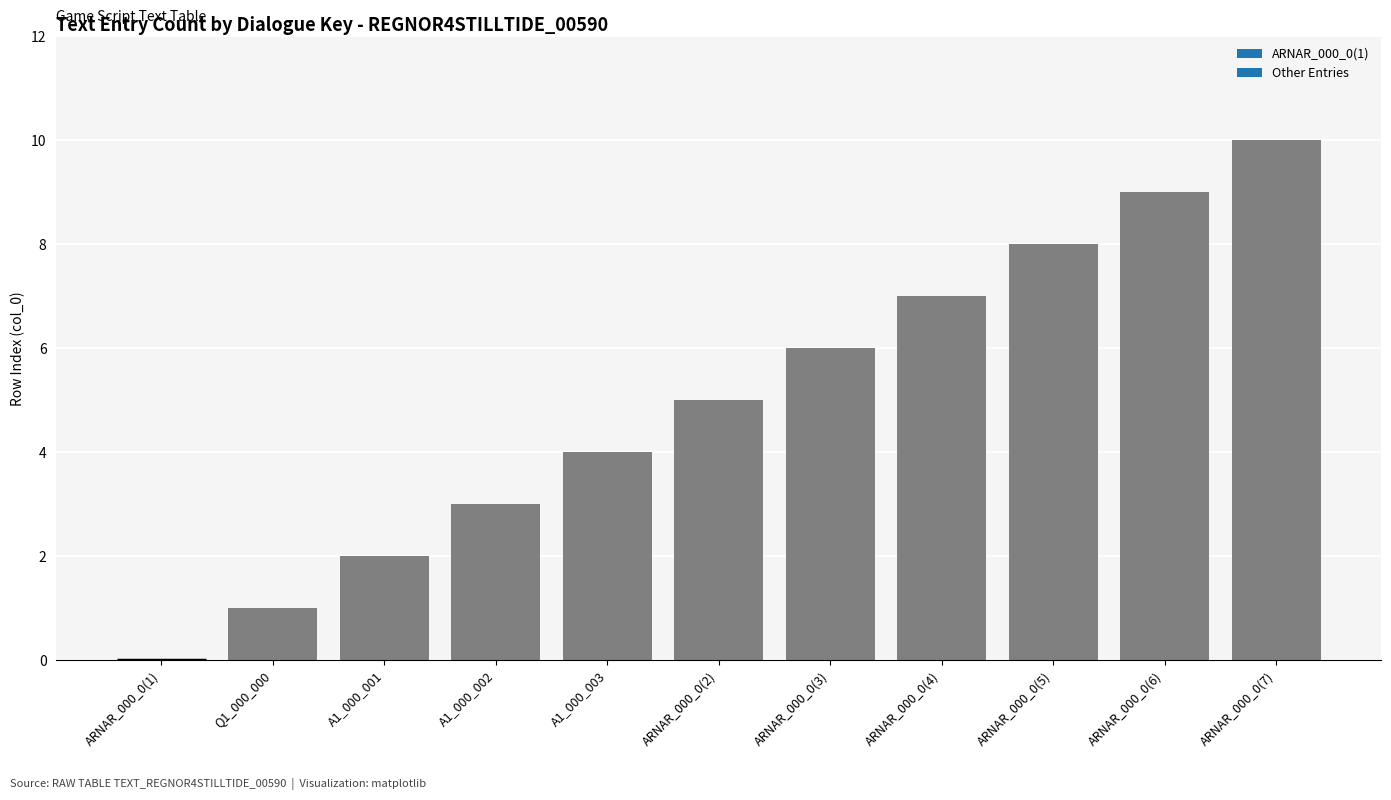

How many data points are above 5?

5